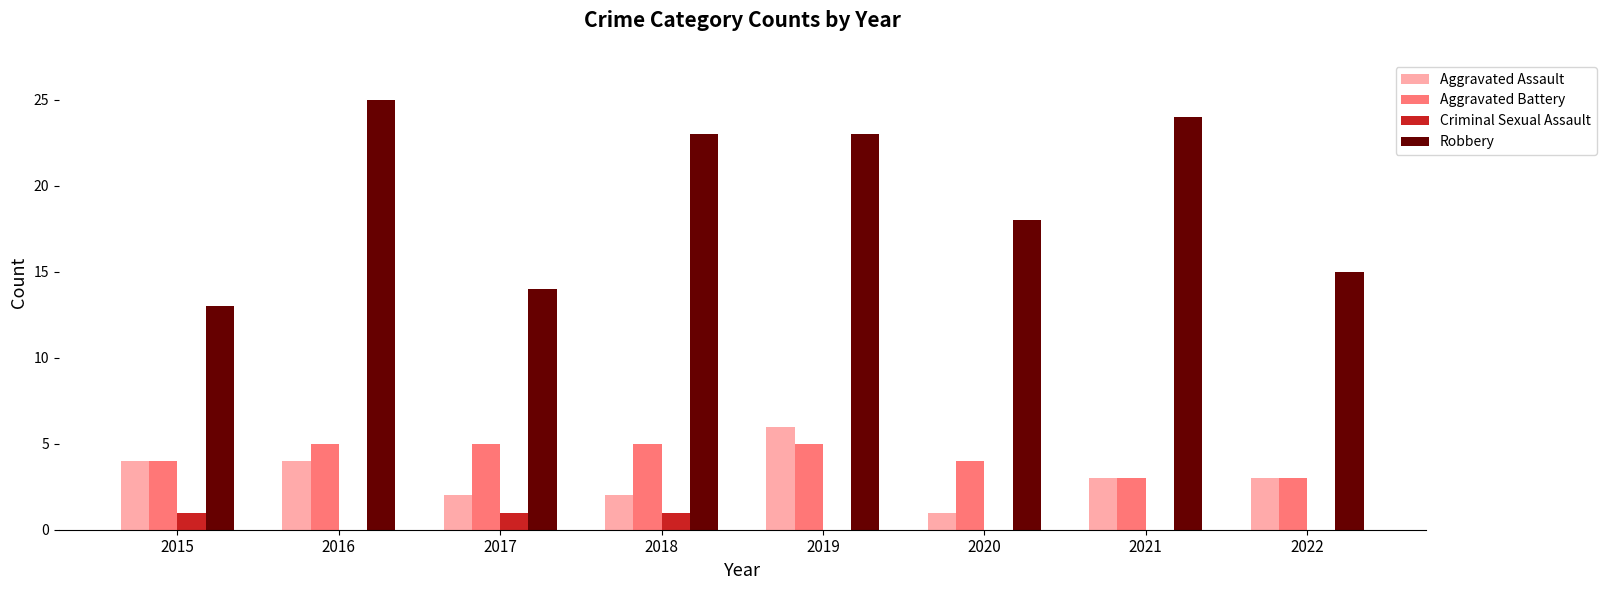

Reading right to left, list all the values displayed in this chart.

Aggravated Assault: 2022=3	2021=3	2020=1	2019=6	2018=2	2017=2	2016=4	2015=4
Aggravated Battery: 2022=3	2021=3	2020=4	2019=5	2018=5	2017=5	2016=5	2015=4
Criminal Sexual Assault: 2022=0	2021=0	2020=0	2019=0	2018=1	2017=1	2016=0	2015=1
Robbery: 2022=15	2021=24	2020=18	2019=23	2018=23	2017=14	2016=25	2015=13